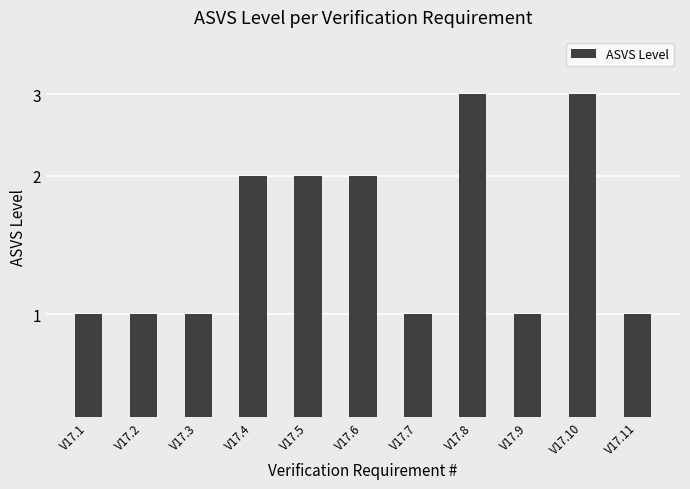

Which category has the highest value across all series?

V17.8